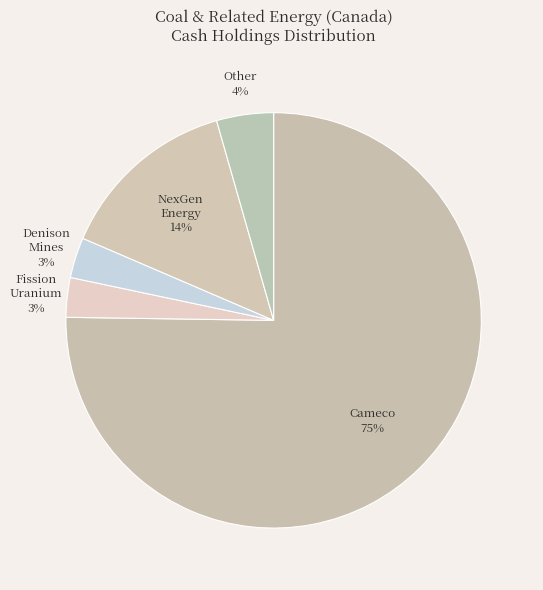

How many segments does this pie chart have?

5